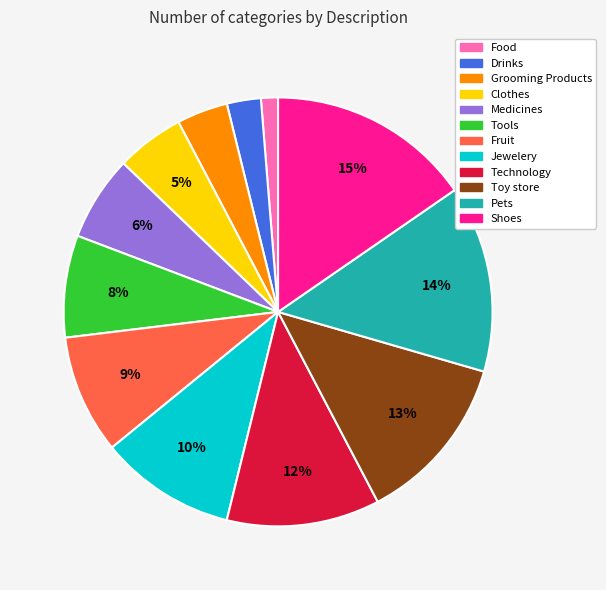

Rank the categories by value from lowest to highest.

Food, Drinks, Grooming Products, Clothes, Medicines, Tools, Fruit, Jewelery, Technology, Toy store, Pets, Shoes